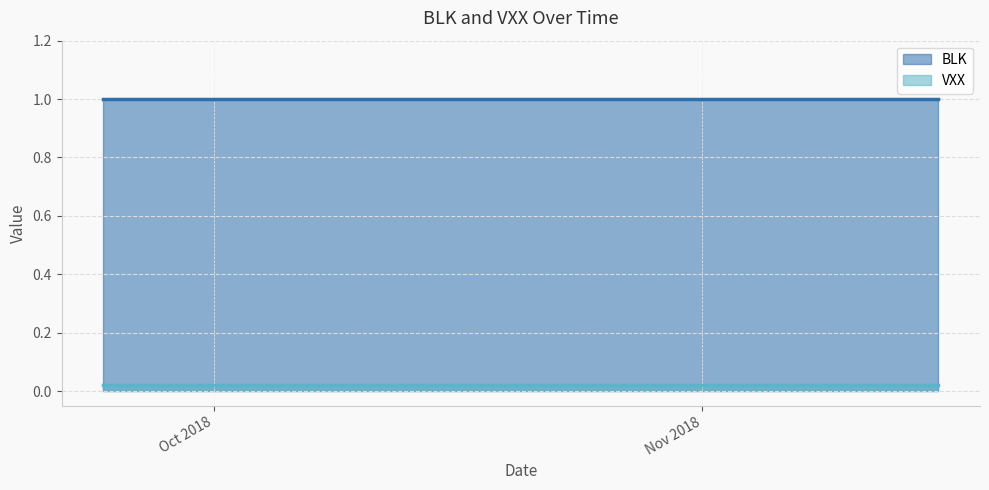

True or false: VXX and BLK cross at least once.

False